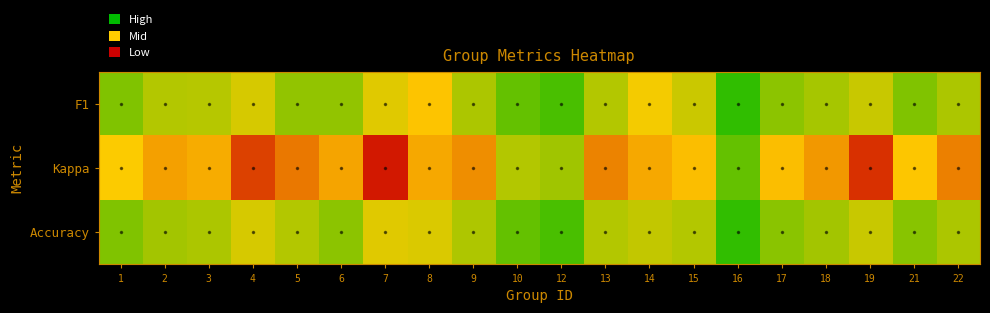

At which category is the sum across all series the highest?

16